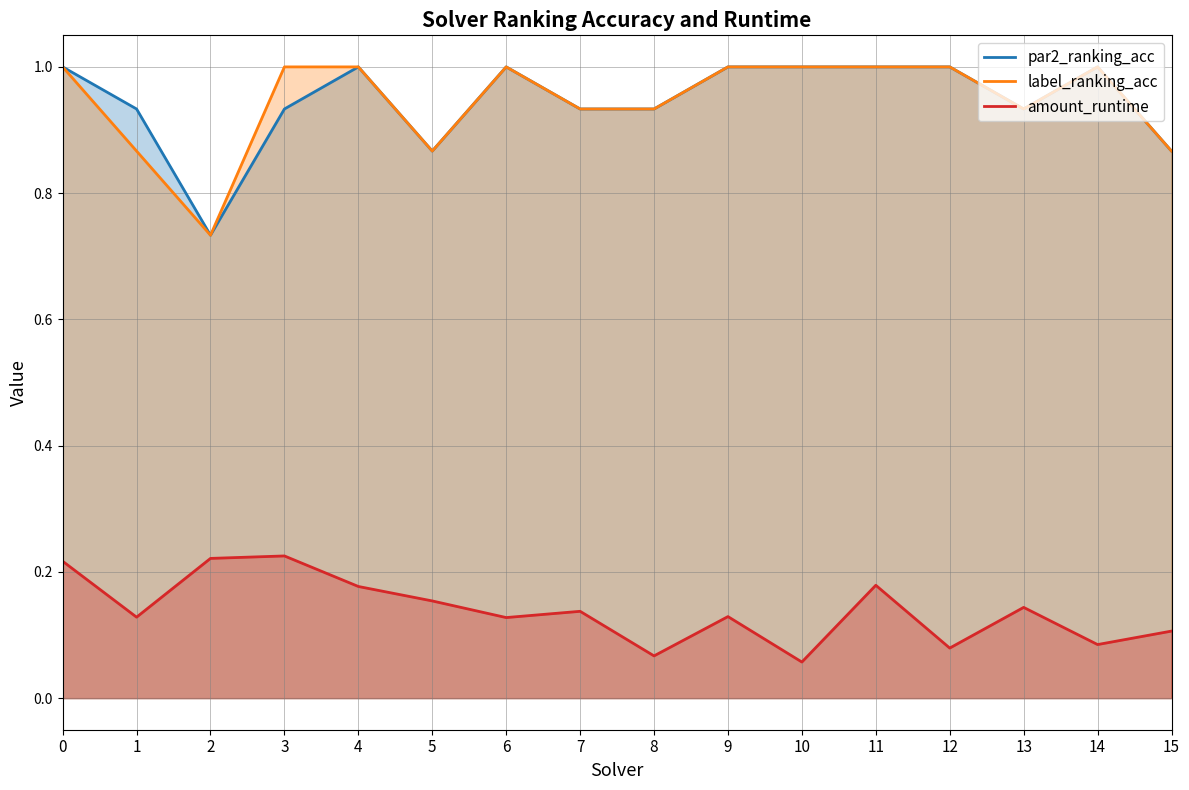

True or false: label_ranking_acc has a value of 1.0 at 0.

True